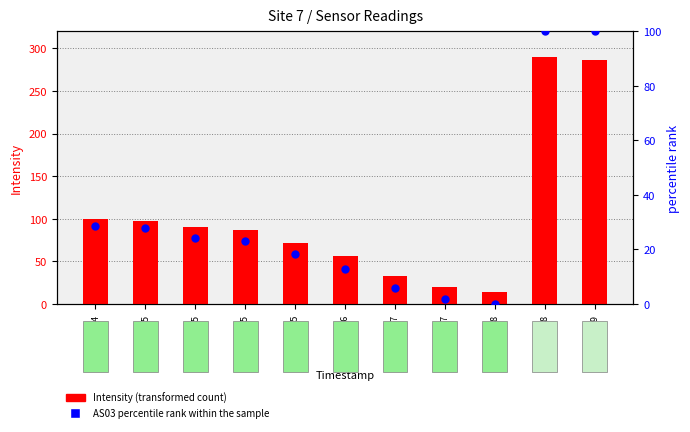

What is the total value across all series at 1691463894?

128.4